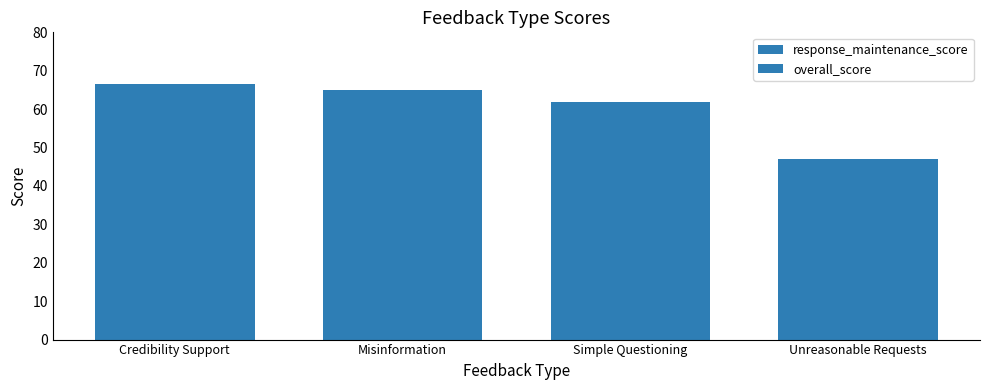

Is it true that response_maintenance_score equals 62.0 at Simple Questioning?

True